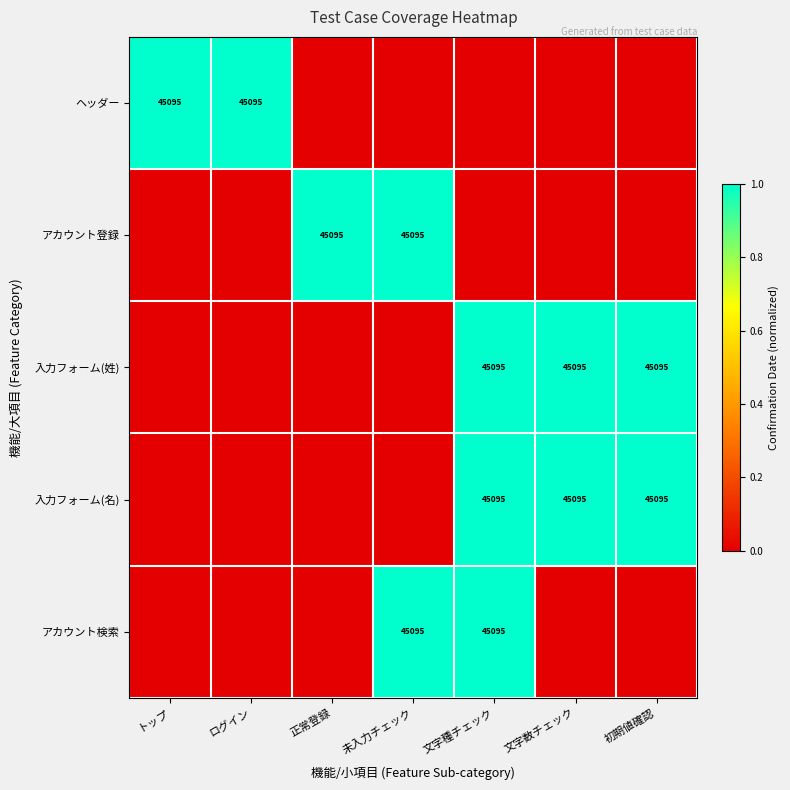

The ヘッダー series shows 24708 at トップ. True or false?

False